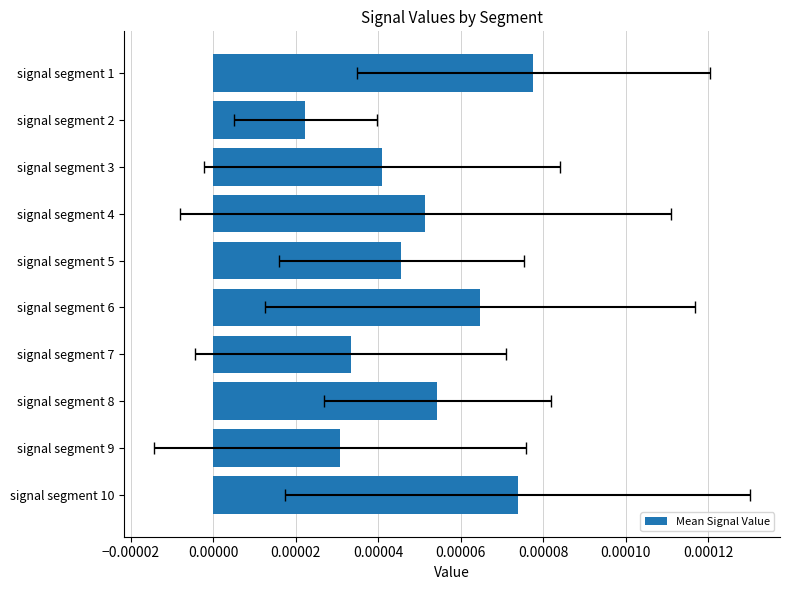

Count the values in the range 0 to 1.

10